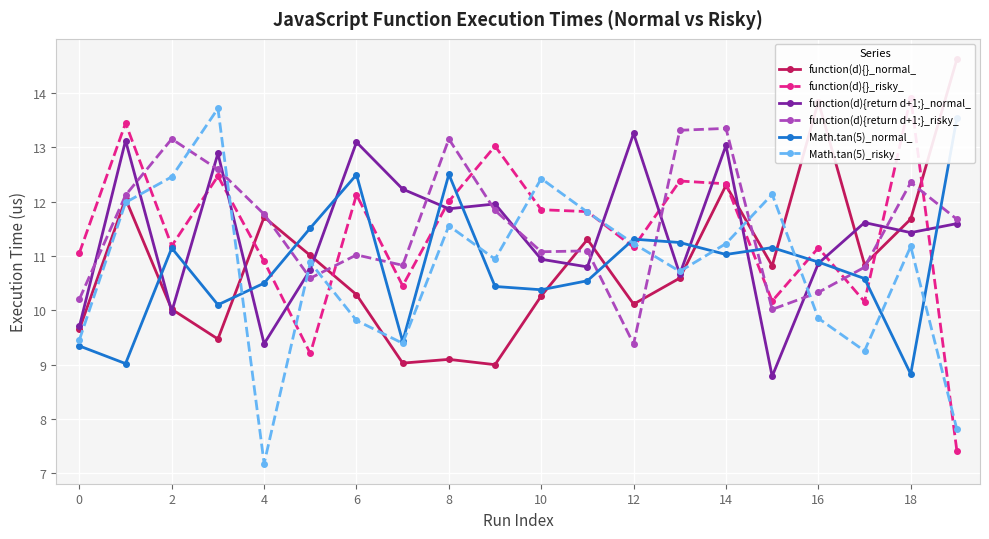

At which category does Math.tan(5)_risky_ reach its first local valley?

4